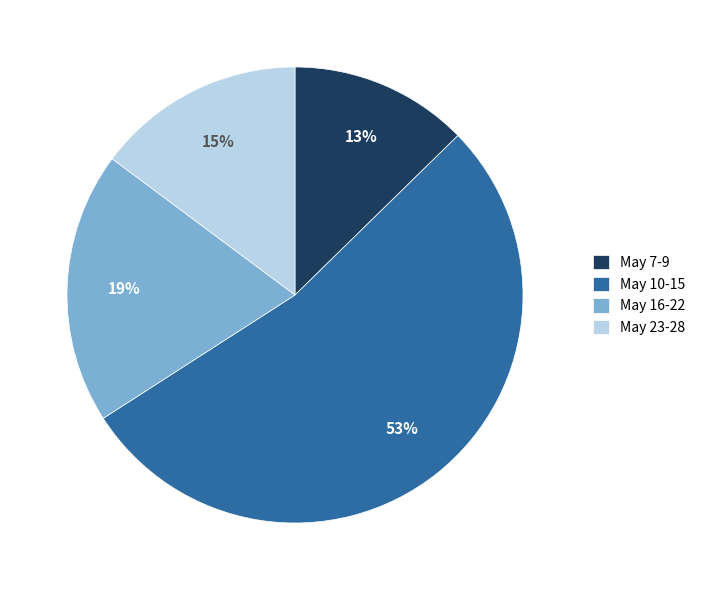

Which has a higher value, May 10-15 or May 23-28?

May 10-15